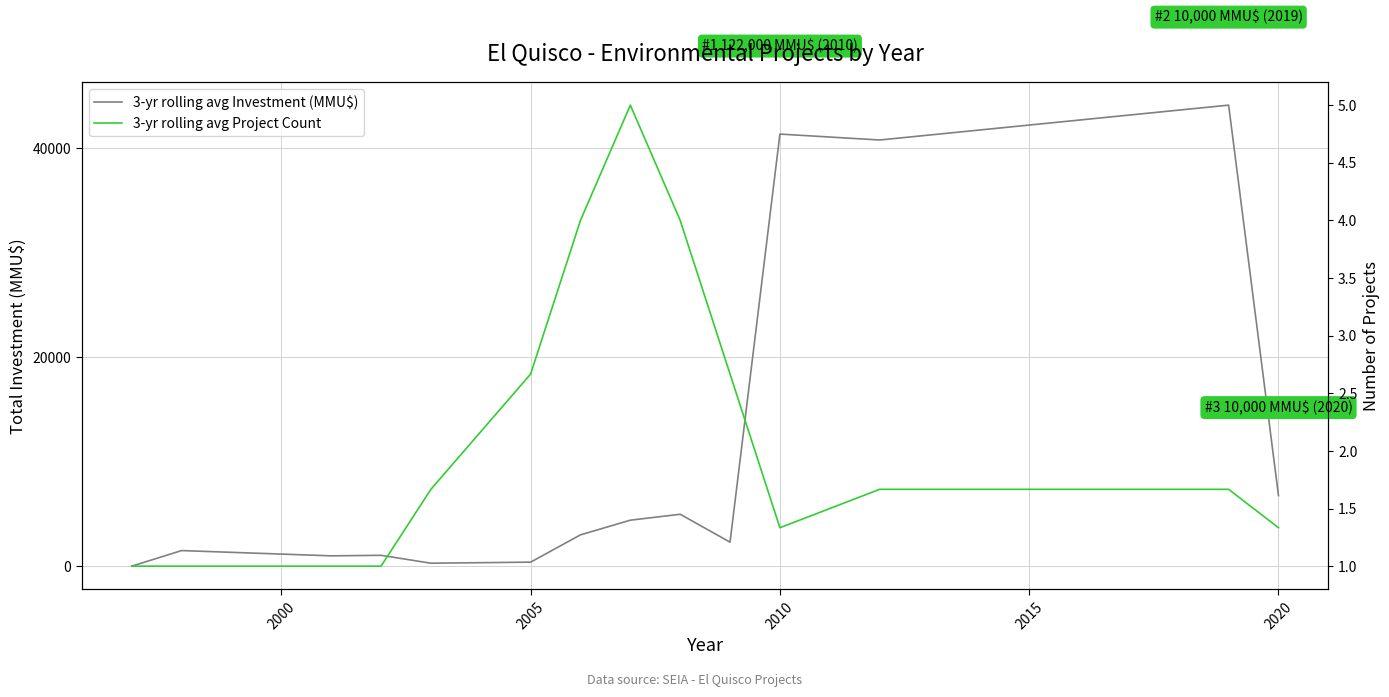

How many lines are shown in the chart?

2